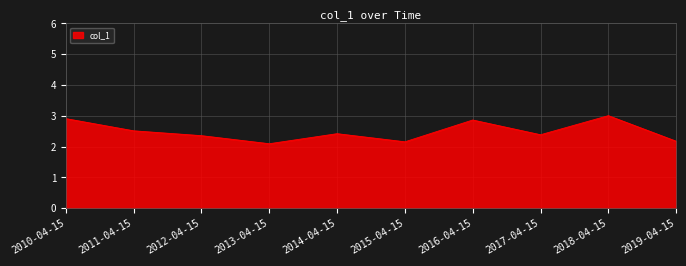

Between 2011-04-15 and 2018-04-15, which is larger?

2018-04-15